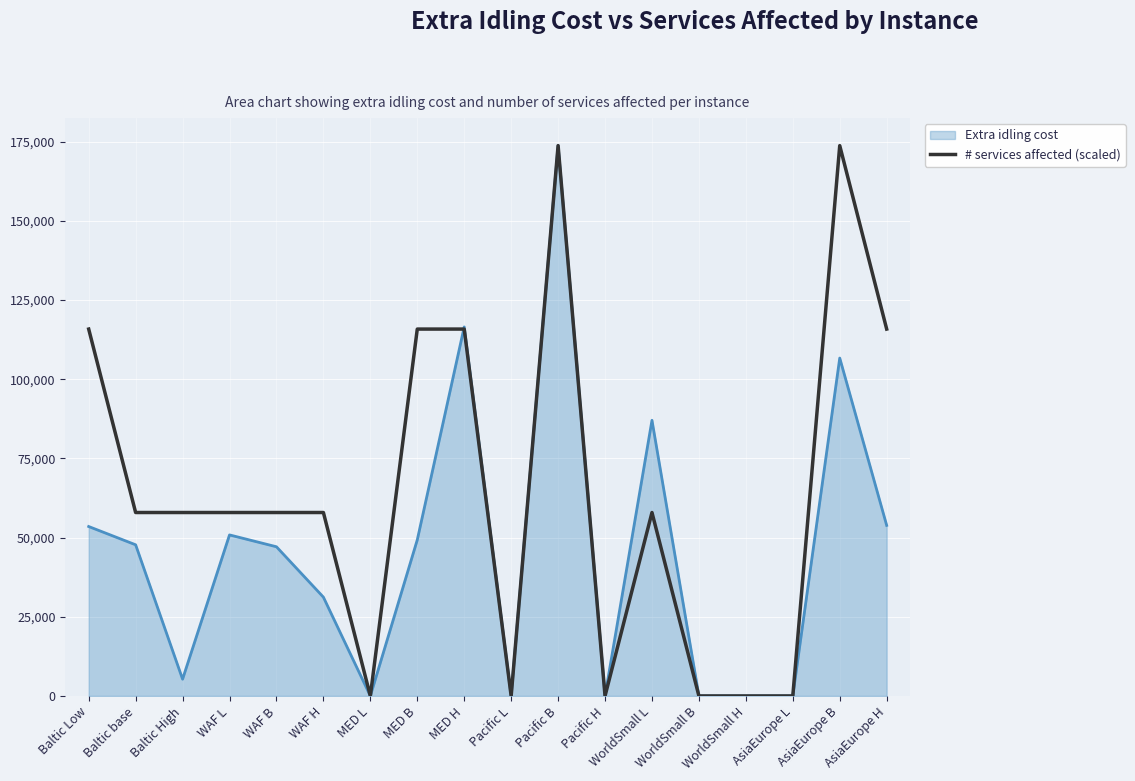

List the series in order of their overall mean, highest first.

# services affected (scaled), Extra idling cost